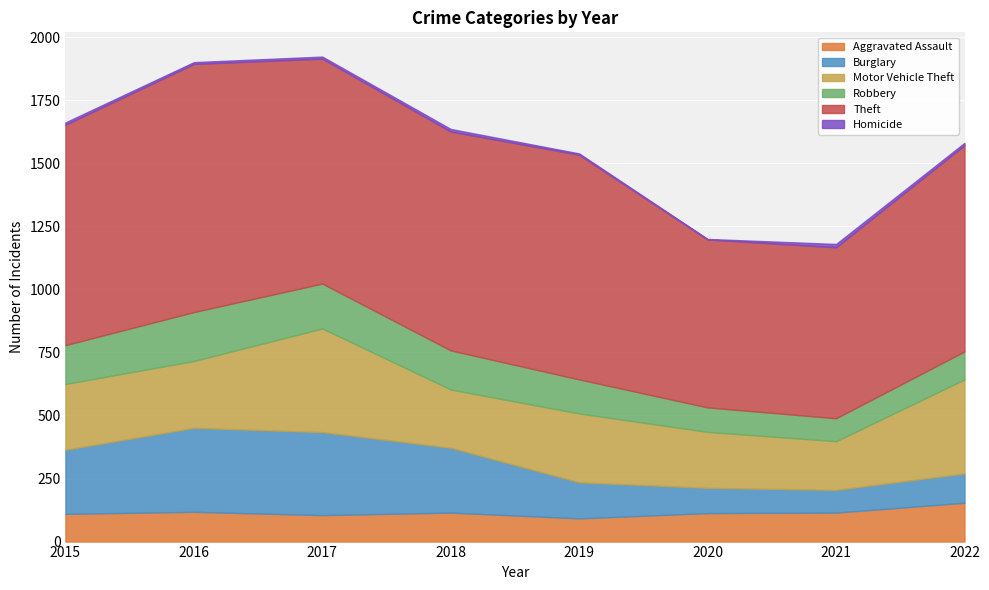

How many data points in Burglary are less than 254?

4